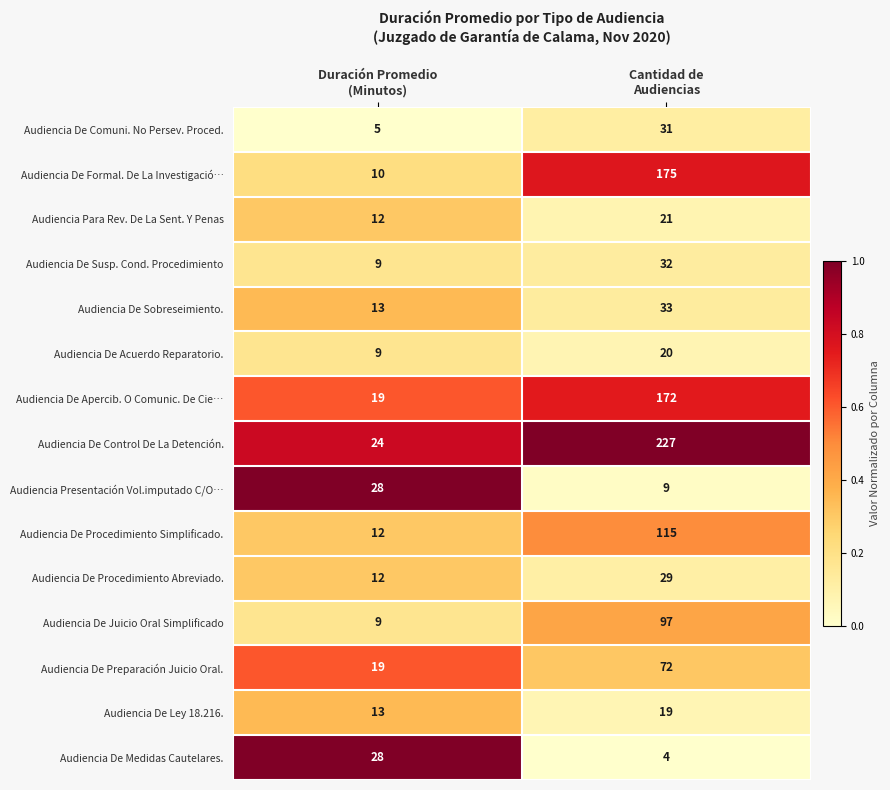

Which series has the largest range (max minus min)?

Audiencia De Control De La Detención.